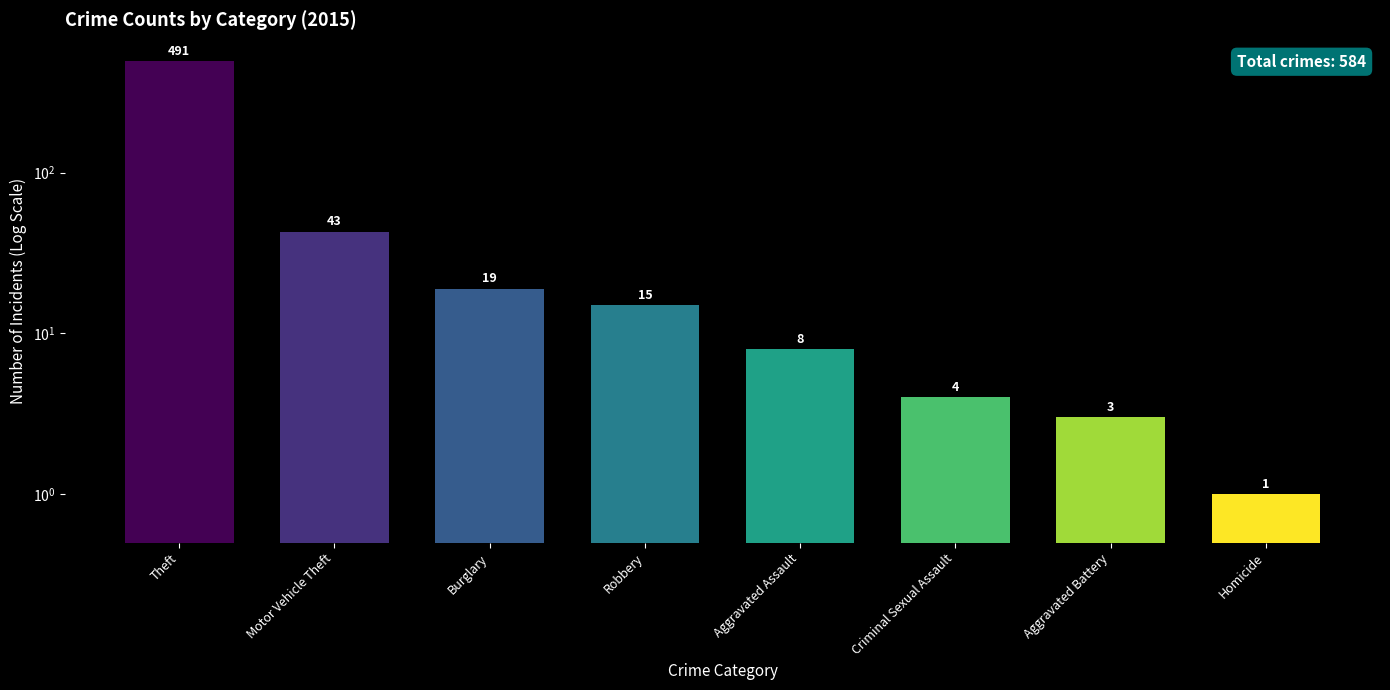

How many data points are above 15?

3